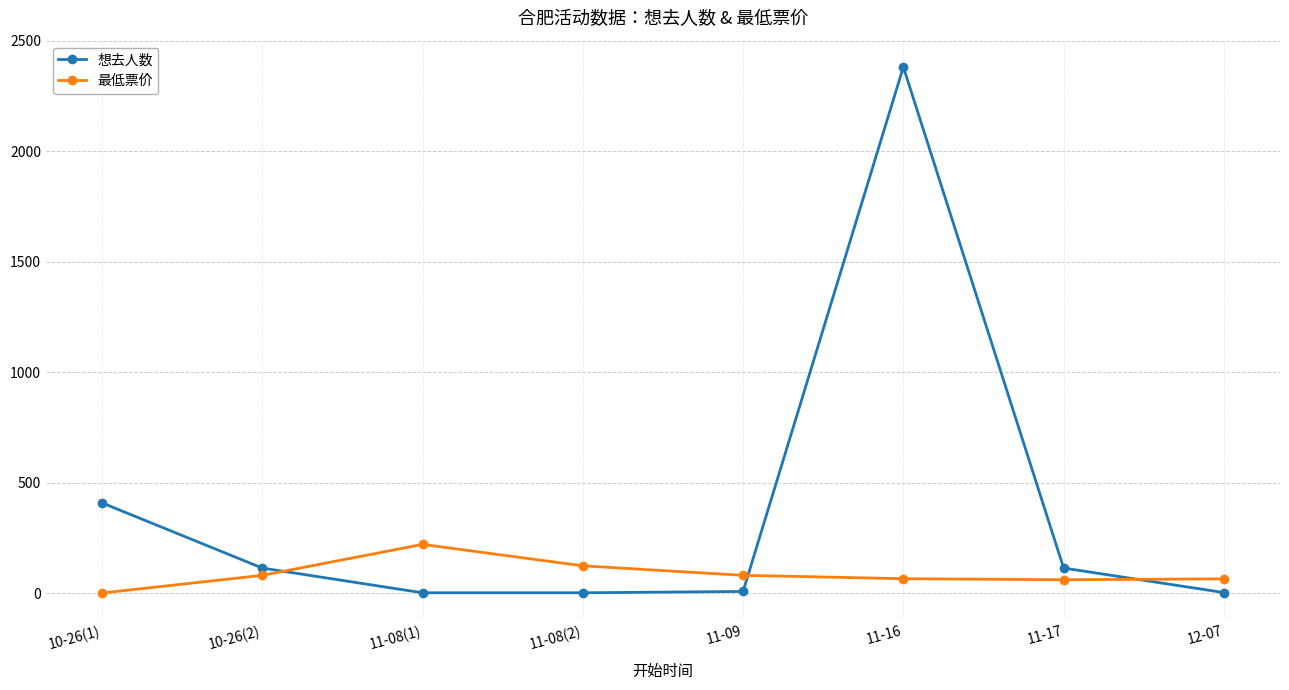

List the series in order of their peak value, highest first.

想去人数, 最低票价